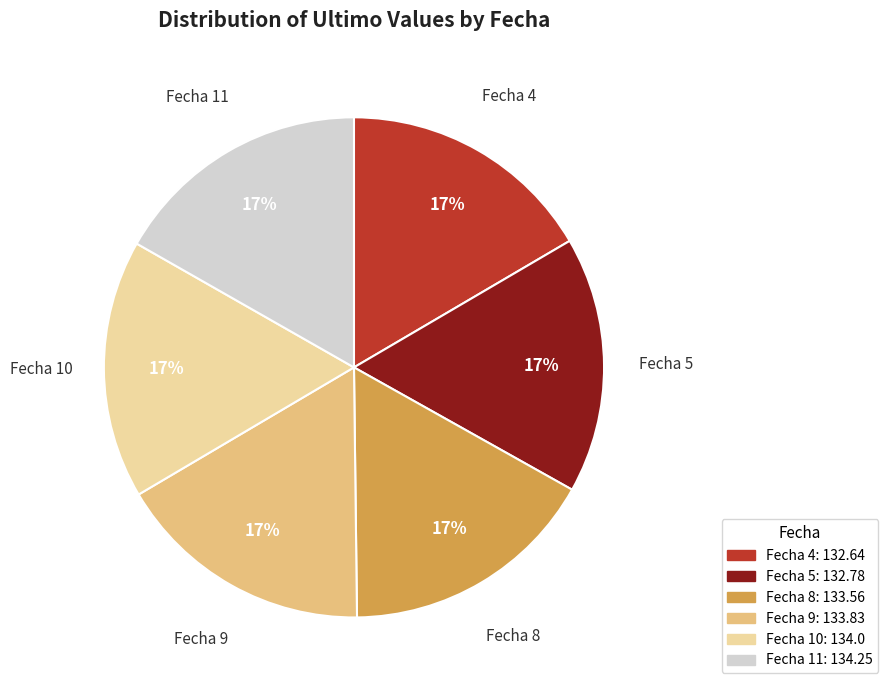

To the nearest percent, what percentage of the pie is Fecha 9?

17%